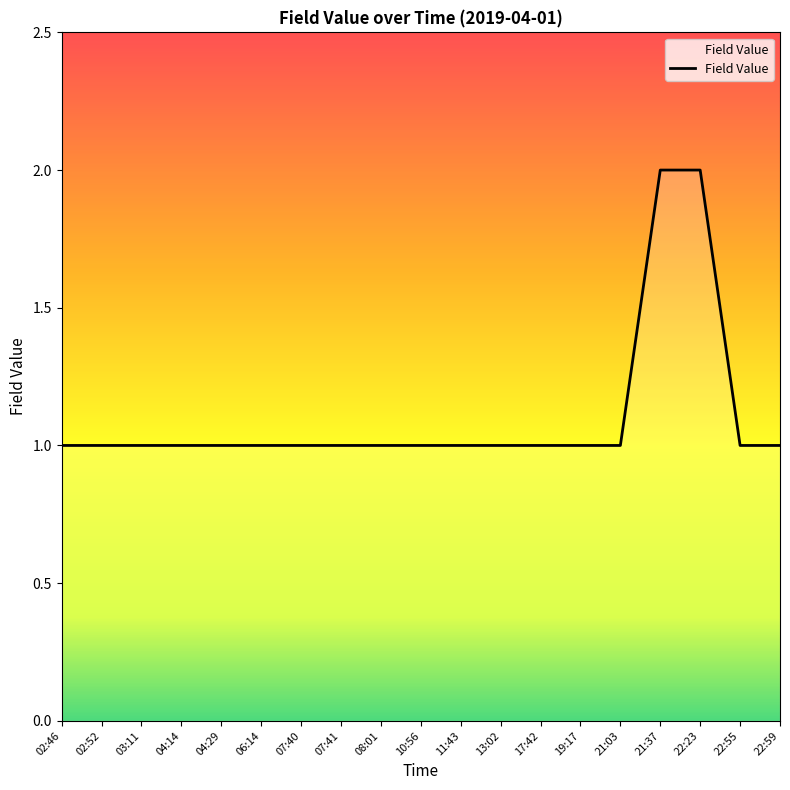

What position from the right is 07:41?

12